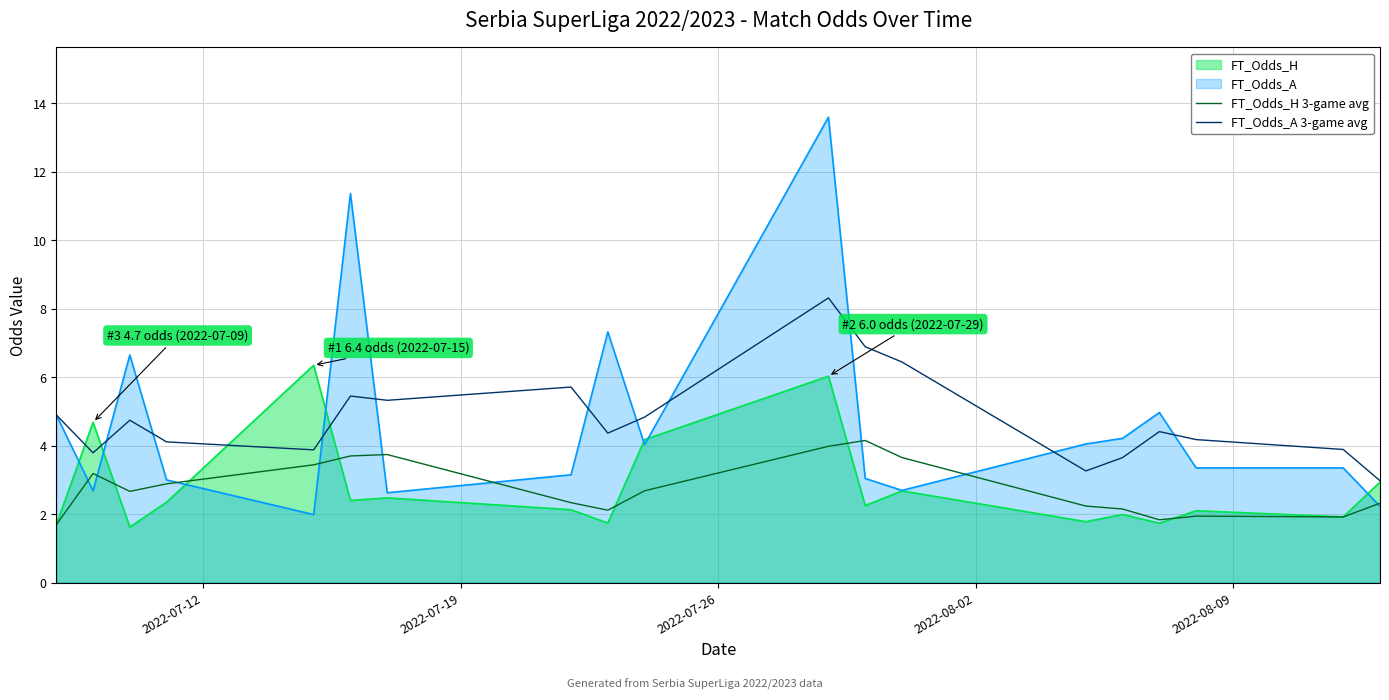

List the series in order of their peak value, lowest first.

FT_Odds_H 3-game avg, FT_Odds_H, FT_Odds_A 3-game avg, FT_Odds_A